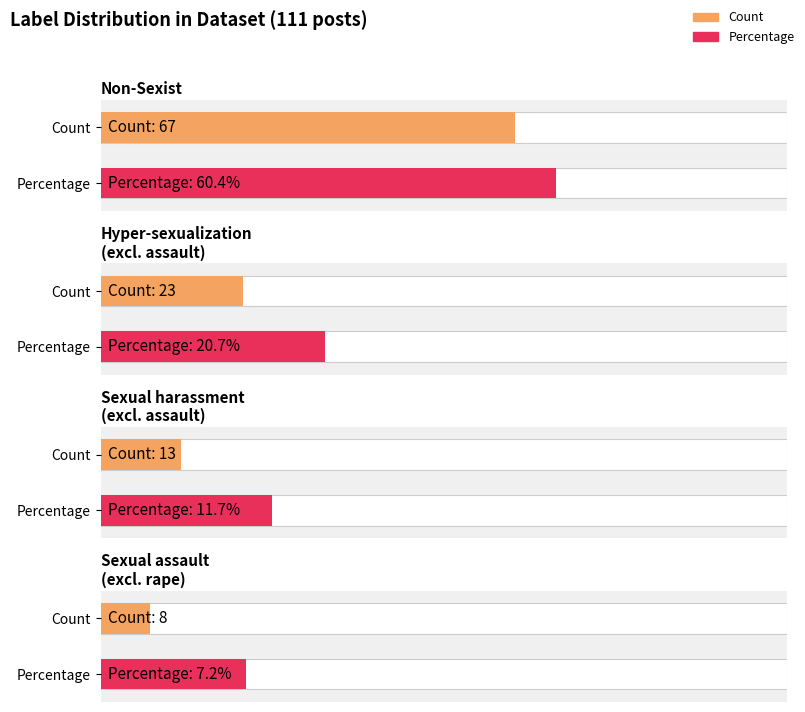

Rank the categories by value from lowest to highest.

Sexual_assault, Sexual_harassment, Hyper-sexualization, Non-Sexist